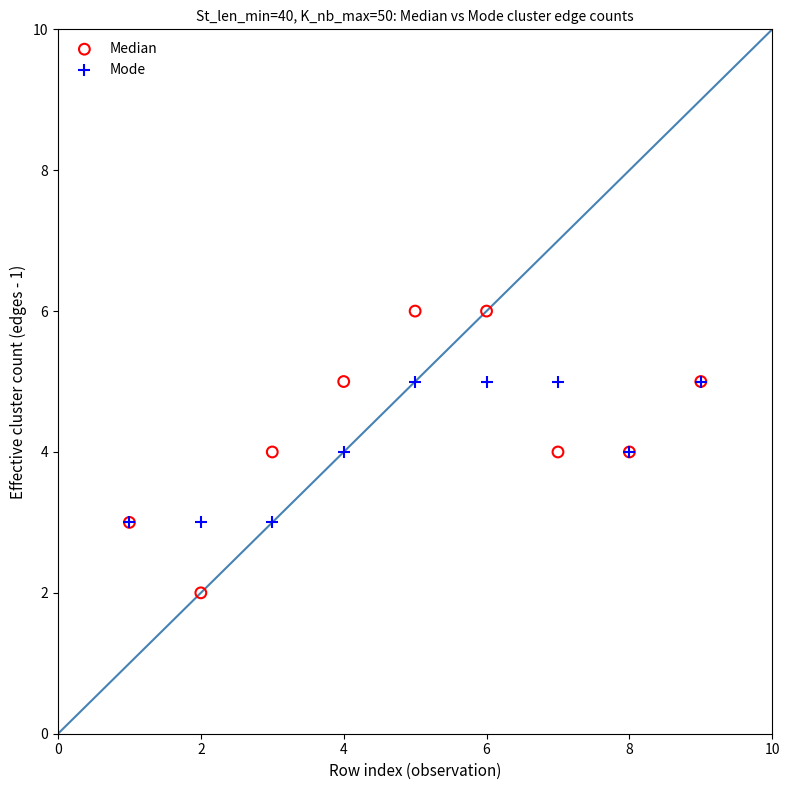

What are all the series names shown in the legend?

Median, Mode